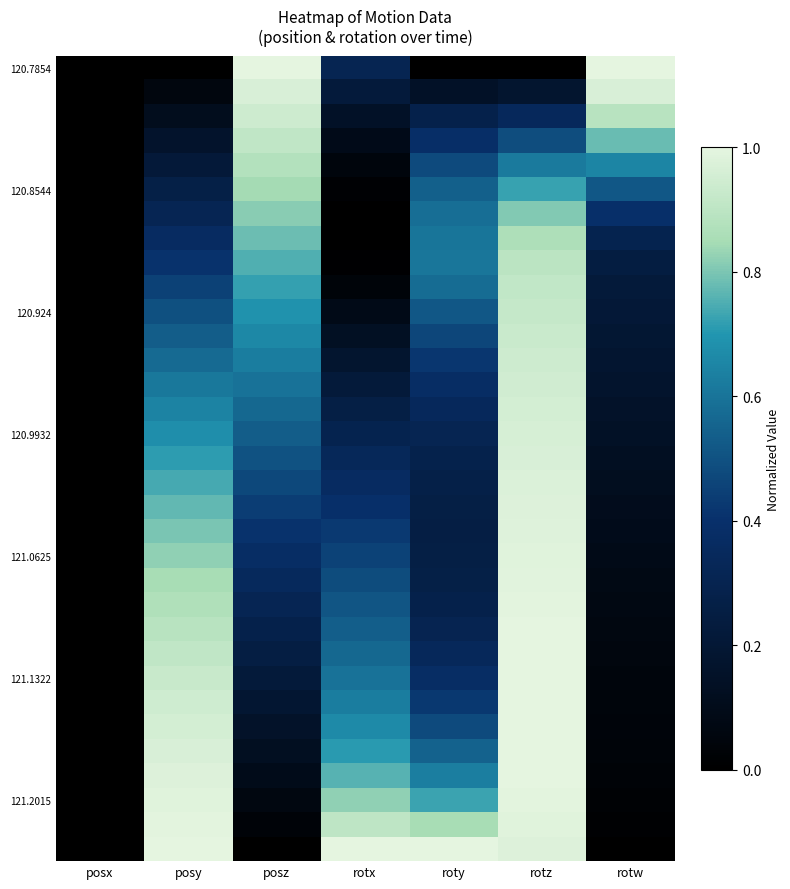

At how many categories does at least one series exceed 0?

6